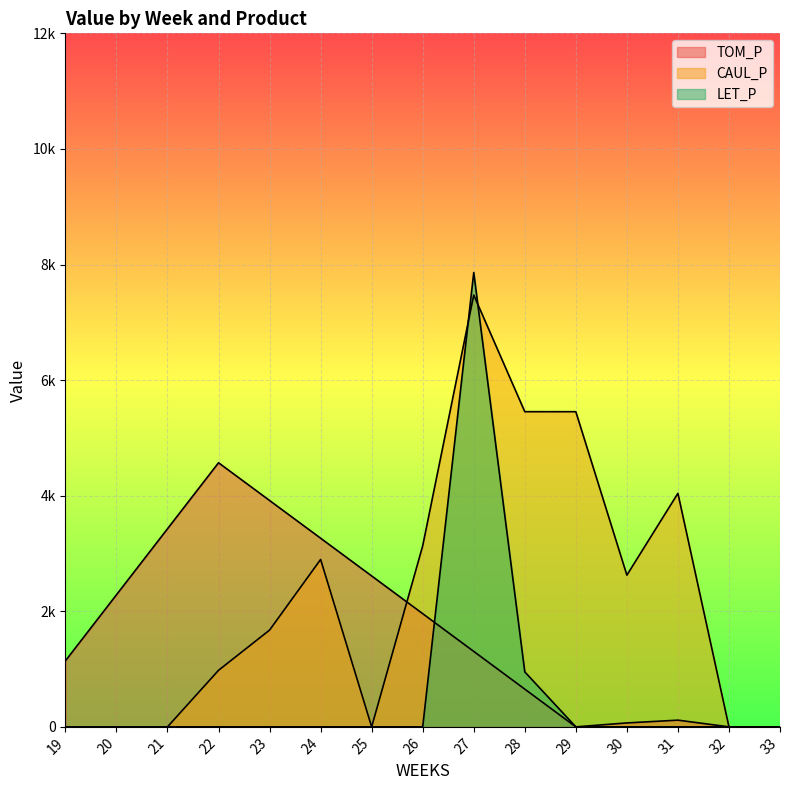

Which series has the largest range (max minus min)?

LET_P